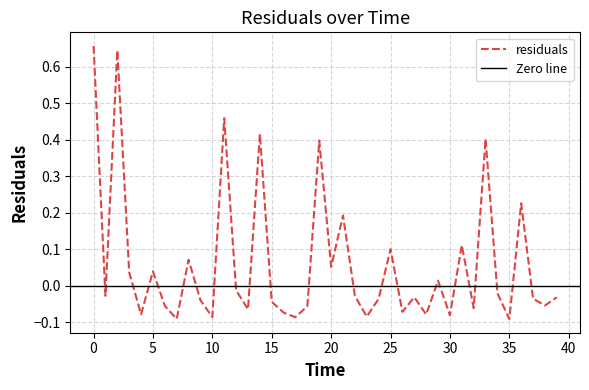

Reading right to left, extract all data points from this chart.

-0.0	-0.1	-0.0	0.2	-0.1	-0.0	0.4	-0.1	0.1	-0.1	0.0	-0.1	-0.0	-0.1	0.1	-0.0	-0.1	-0.0	0.2	0.1	0.4	-0.1	-0.1	-0.1	-0.0	0.4	-0.1	-0.0	0.5	-0.1	-0.0	0.1	-0.1	-0.1	0.0	-0.1	0.0	0.6	-0.0	0.7